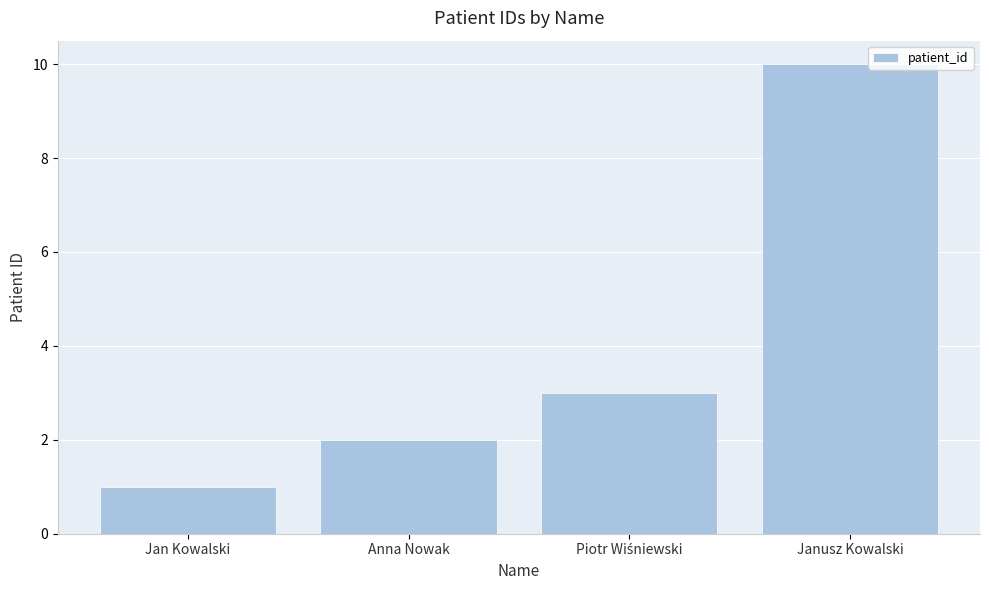

What is the sum of all values?

16